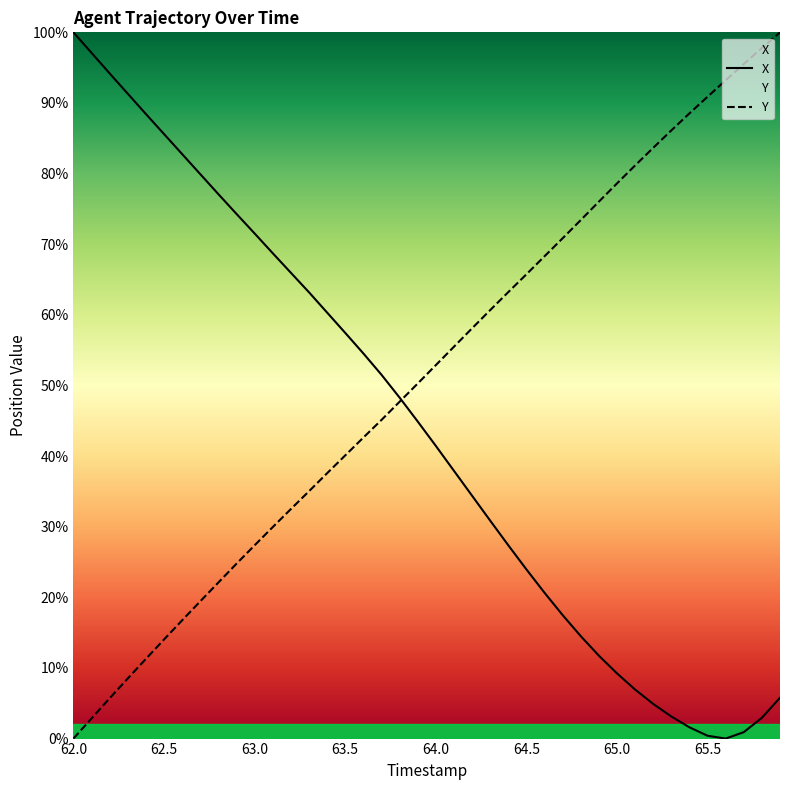

List the series in order of their overall mean, lowest first.

X, Y